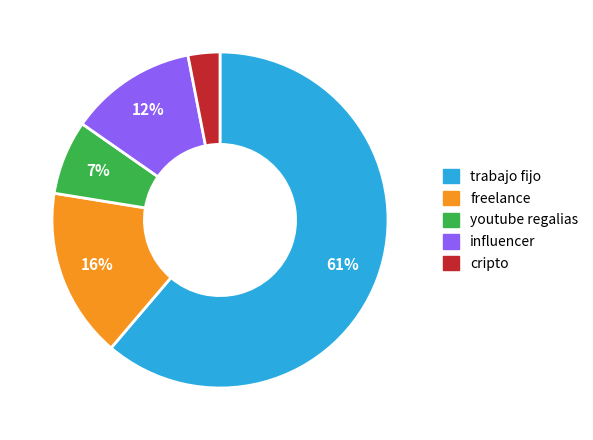

True or false: trabajo fijo accounts for 61% of the total.

True